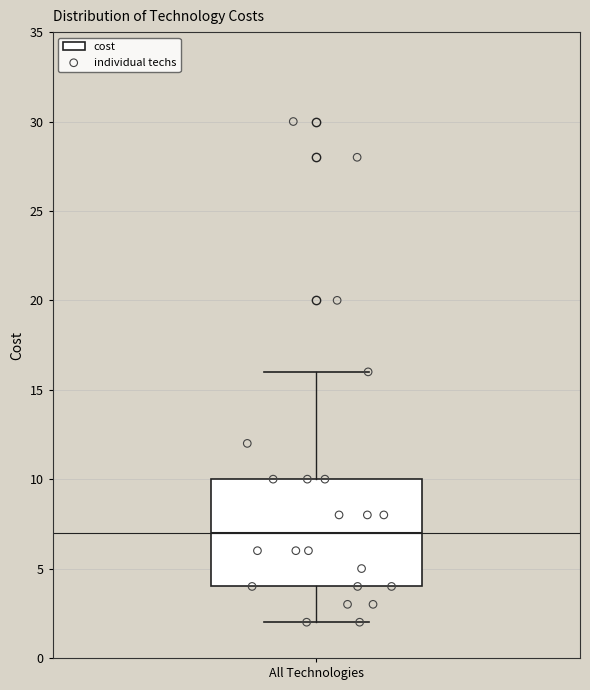

Transcribe this box plot: give where the median line is, the range the box spans, and where the two whiskers end, as read against the y-axis. The values are not printed on the chart, so give them approximately, as read against the axis.

median 7, box 4 to 10, whiskers 2 to 16